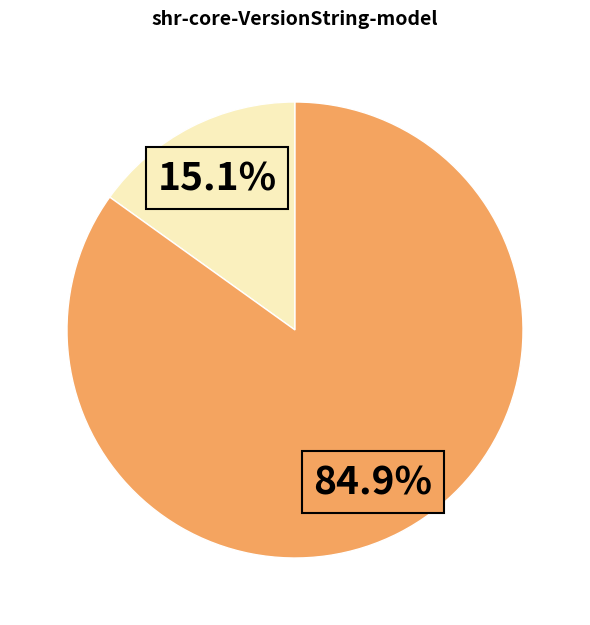

Is there any slice that represents more than half of the pie?

Yes